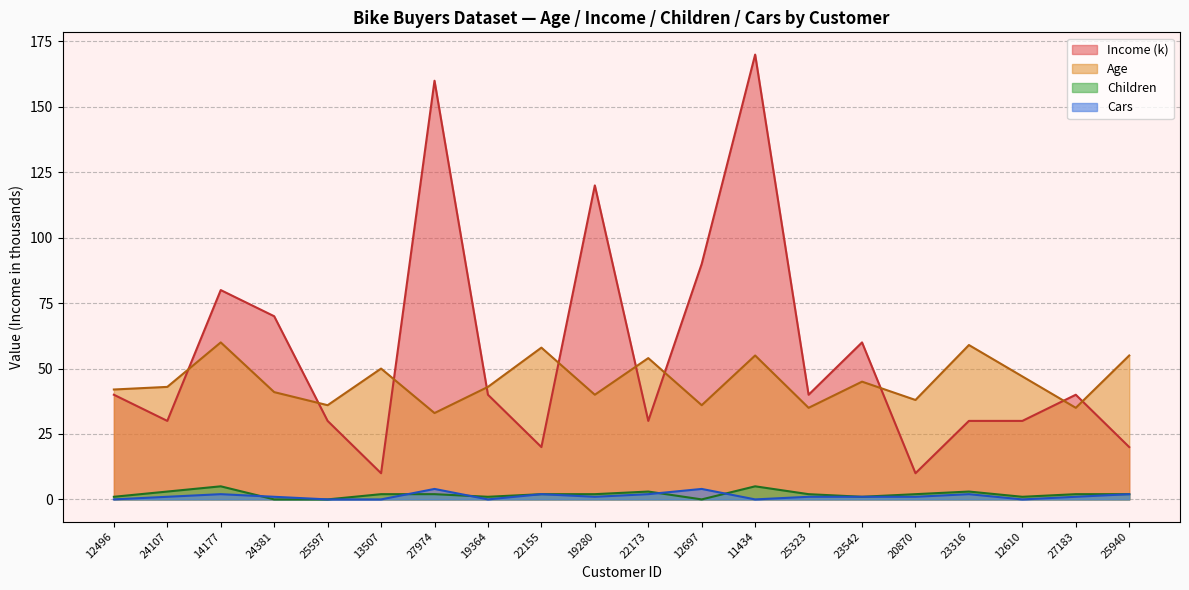

Between 24381 and 25940, which series saw the biggest shift?

Income (k)